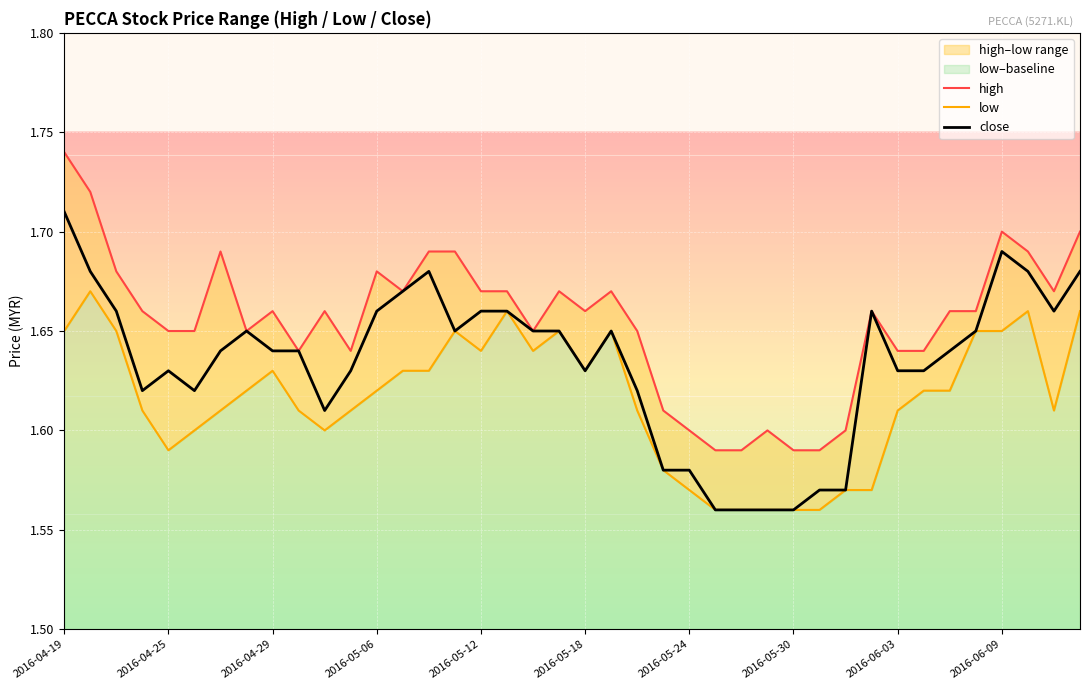

The close series shows 1.7 at 37. True or false?

True